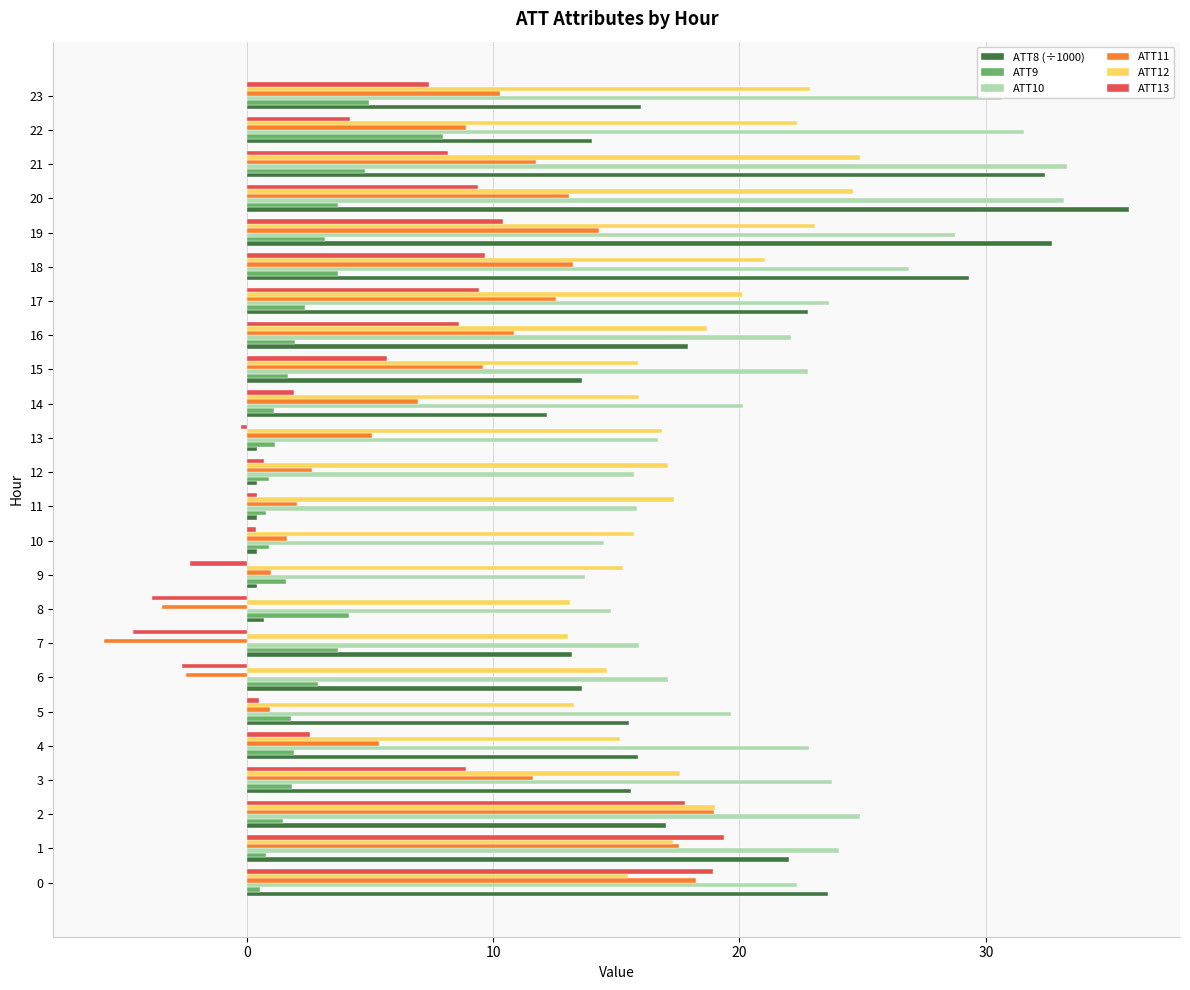

Rank the series by their maximum value, from lowest to highest.

ATT9, ATT11, ATT13, ATT12, ATT10, ATT8 (÷1000)